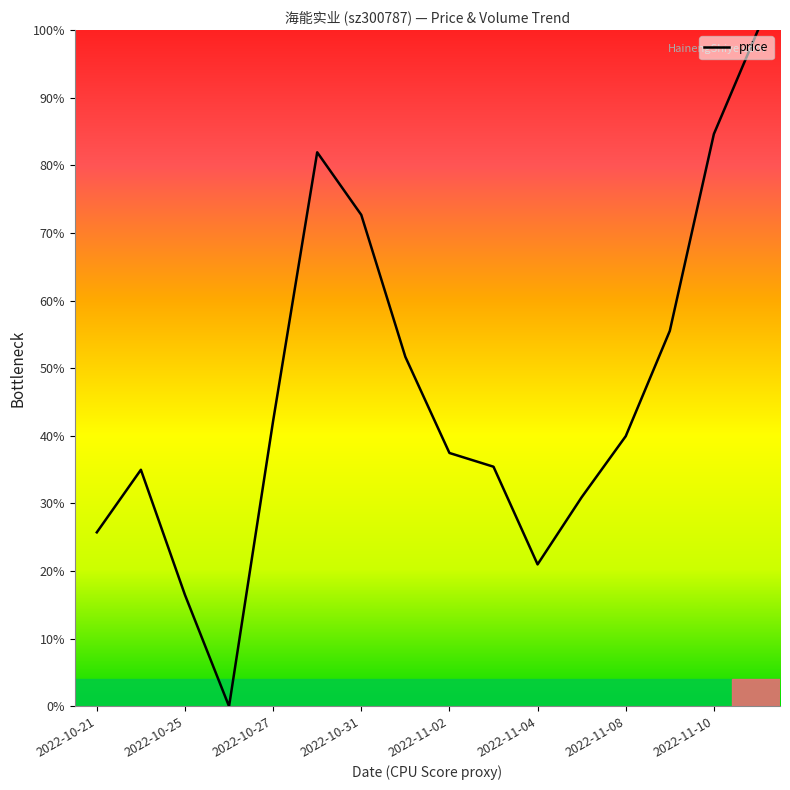

What is the greatest value displayed?

100.0